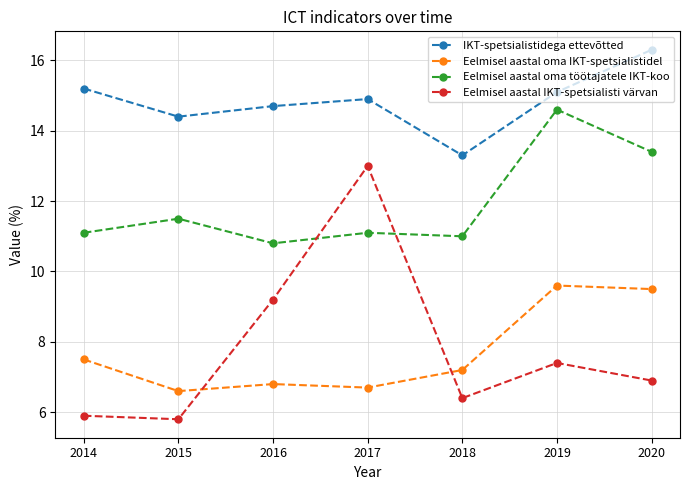

What is the difference between the second highest and second lowest values in the Eelmisel aastal IKT-spetsialisti värvan series?

3.3